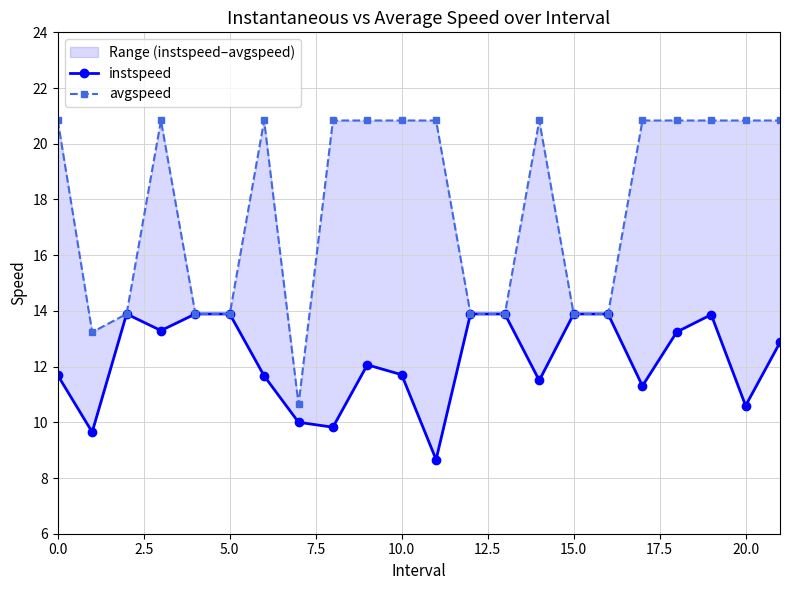

Between 13 and 16, which is larger?

13